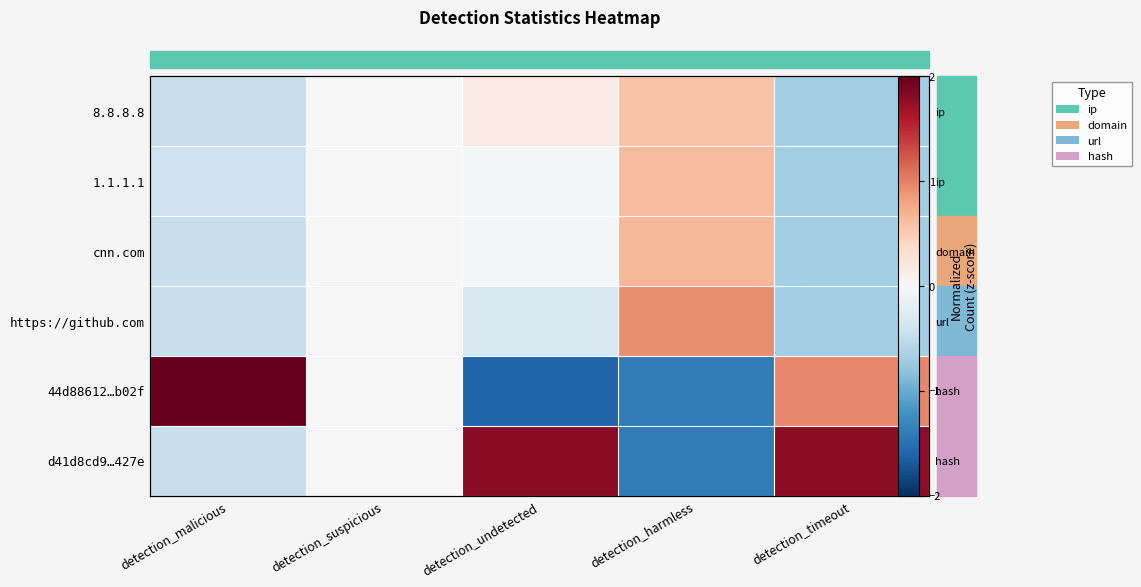

Reading left to right, list all the values displayed in this chart.

row_0: -0.5	0.0	0.2	0.6	-0.7
row_1: -0.4	0.0	-0.0	0.6	-0.7
row_2: -0.5	0.0	-0.0	0.7	-0.7
row_3: -0.5	0.0	-0.3	0.9	-0.7
row_4: 2.2	0.0	-1.6	-1.4	1.0
row_5: -0.5	0.0	1.8	-1.4	1.8